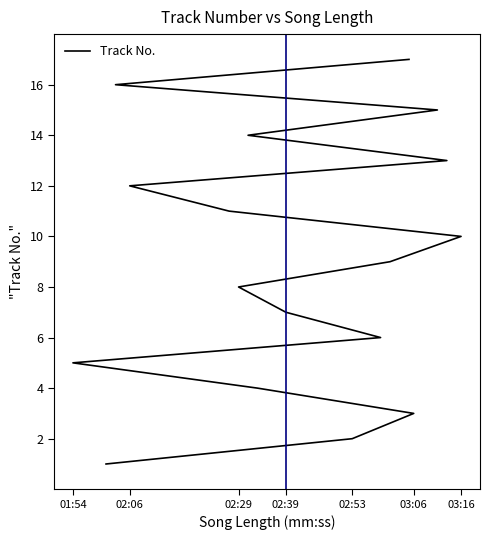

Where does the data first go above 9?

03:16